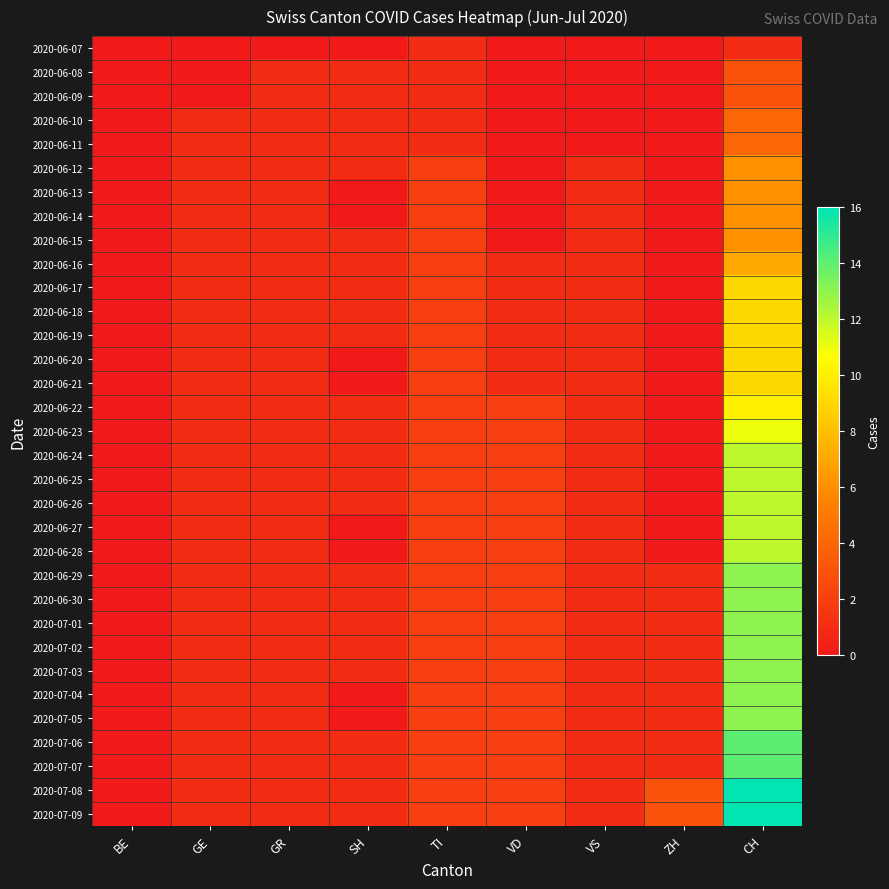

Reading left to right, what are all the values shown in this chart?

2020-06-07: BE=0	GE=0	GR=0	SH=0	TI=1	VD=0	VS=0	ZH=0	CH=1
2020-06-08: BE=0	GE=0	GR=1	SH=1	TI=1	VD=0	VS=0	ZH=0	CH=3
2020-06-09: BE=0	GE=0	GR=1	SH=1	TI=1	VD=0	VS=0	ZH=0	CH=3
2020-06-10: BE=0	GE=1	GR=1	SH=1	TI=1	VD=0	VS=0	ZH=0	CH=4
2020-06-11: BE=0	GE=1	GR=1	SH=1	TI=1	VD=0	VS=0	ZH=0	CH=4
2020-06-12: BE=0	GE=1	GR=1	SH=1	TI=2	VD=0	VS=1	ZH=0	CH=6
2020-06-13: BE=0	GE=1	GR=1	SH=0	TI=2	VD=0	VS=1	ZH=0	CH=6
2020-06-14: BE=0	GE=1	GR=1	SH=0	TI=2	VD=0	VS=1	ZH=0	CH=6
2020-06-15: BE=0	GE=1	GR=1	SH=1	TI=2	VD=0	VS=1	ZH=0	CH=6
2020-06-16: BE=0	GE=1	GR=1	SH=1	TI=2	VD=1	VS=1	ZH=0	CH=7
2020-06-17: BE=0	GE=1	GR=1	SH=1	TI=2	VD=1	VS=1	ZH=0	CH=9
2020-06-18: BE=0	GE=1	GR=1	SH=1	TI=2	VD=1	VS=1	ZH=0	CH=9
2020-06-19: BE=0	GE=1	GR=1	SH=1	TI=2	VD=1	VS=1	ZH=0	CH=9
2020-06-20: BE=0	GE=1	GR=1	SH=0	TI=2	VD=1	VS=1	ZH=0	CH=9
2020-06-21: BE=0	GE=1	GR=1	SH=0	TI=2	VD=1	VS=1	ZH=0	CH=9
2020-06-22: BE=0	GE=1	GR=1	SH=1	TI=2	VD=2	VS=1	ZH=0	CH=10
2020-06-23: BE=0	GE=1	GR=1	SH=1	TI=2	VD=2	VS=1	ZH=0	CH=11
2020-06-24: BE=0	GE=1	GR=1	SH=1	TI=2	VD=2	VS=1	ZH=0	CH=12
2020-06-25: BE=0	GE=1	GR=1	SH=1	TI=2	VD=2	VS=1	ZH=0	CH=12
2020-06-26: BE=0	GE=1	GR=1	SH=1	TI=2	VD=2	VS=1	ZH=0	CH=12
2020-06-27: BE=0	GE=1	GR=1	SH=0	TI=2	VD=2	VS=1	ZH=0	CH=12
2020-06-28: BE=0	GE=1	GR=1	SH=0	TI=2	VD=2	VS=1	ZH=0	CH=12
2020-06-29: BE=0	GE=1	GR=1	SH=1	TI=2	VD=2	VS=1	ZH=1	CH=13
2020-06-30: BE=0	GE=1	GR=1	SH=1	TI=2	VD=2	VS=1	ZH=1	CH=13
2020-07-01: BE=0	GE=1	GR=1	SH=1	TI=2	VD=2	VS=1	ZH=1	CH=13
2020-07-02: BE=0	GE=1	GR=1	SH=1	TI=2	VD=2	VS=1	ZH=1	CH=13
2020-07-03: BE=0	GE=1	GR=1	SH=1	TI=2	VD=2	VS=1	ZH=1	CH=13
2020-07-04: BE=0	GE=1	GR=1	SH=0	TI=2	VD=2	VS=1	ZH=1	CH=13
2020-07-05: BE=0	GE=1	GR=1	SH=0	TI=2	VD=2	VS=1	ZH=1	CH=13
2020-07-06: BE=0	GE=1	GR=1	SH=1	TI=2	VD=2	VS=1	ZH=1	CH=14
2020-07-07: BE=0	GE=1	GR=1	SH=1	TI=2	VD=2	VS=1	ZH=1	CH=14
2020-07-08: BE=0	GE=1	GR=1	SH=1	TI=2	VD=2	VS=1	ZH=3	CH=16
2020-07-09: BE=0	GE=1	GR=1	SH=1	TI=2	VD=2	VS=1	ZH=3	CH=16